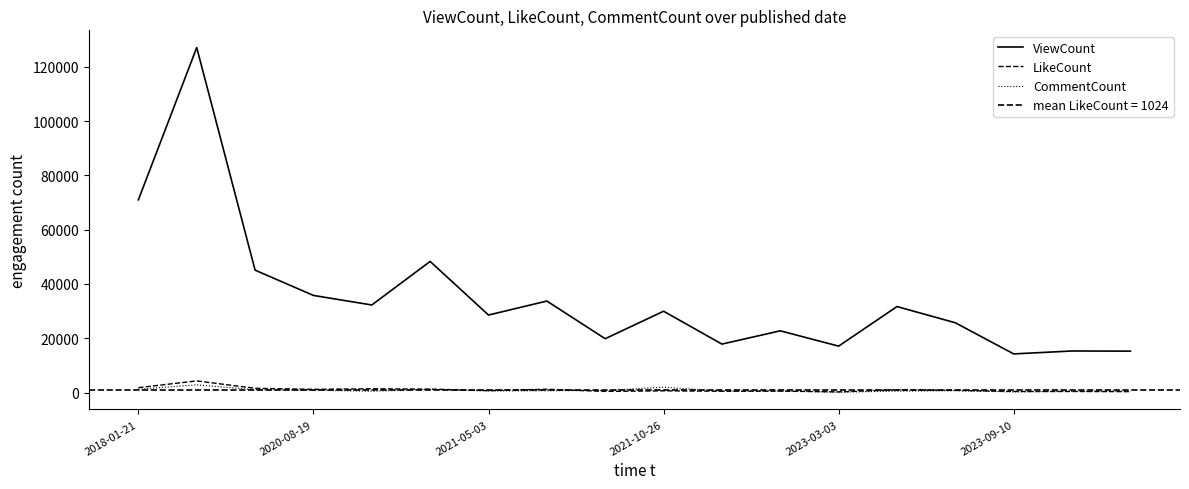

Is it true that ViewCount equals 13887 at 2021-05-03?

False